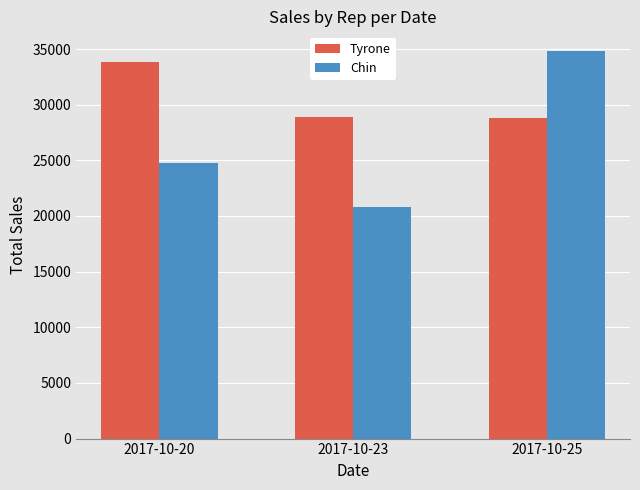

What is the maximum value shown in the chart?

34850